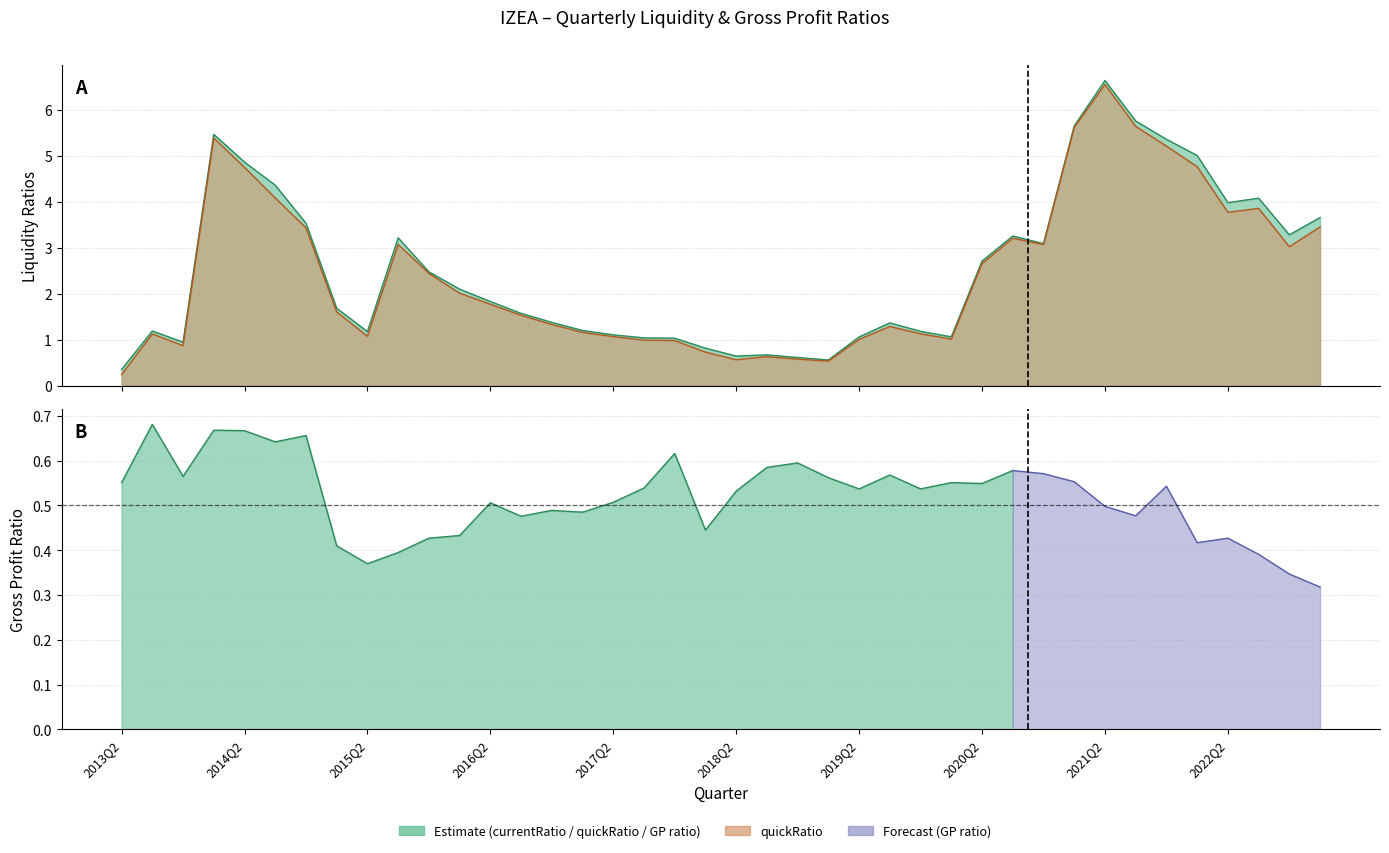

What position from the left is 2015Q4?

11